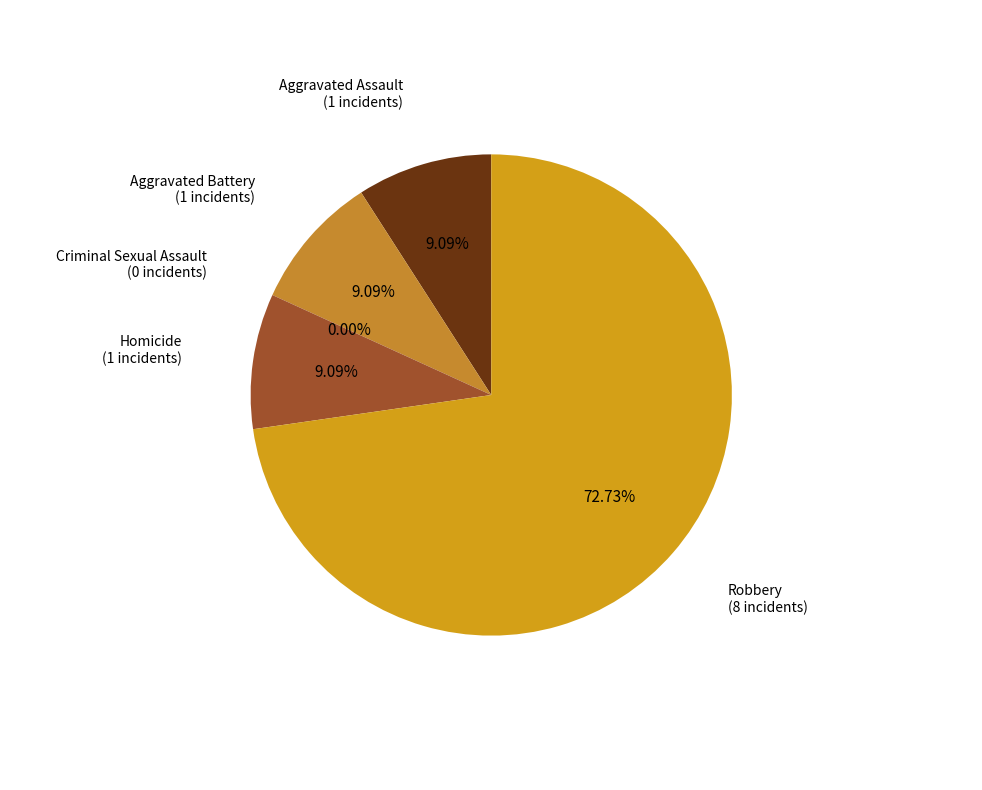

The Criminal Sexual Assault slice represents 0% of the pie. True or false?

True